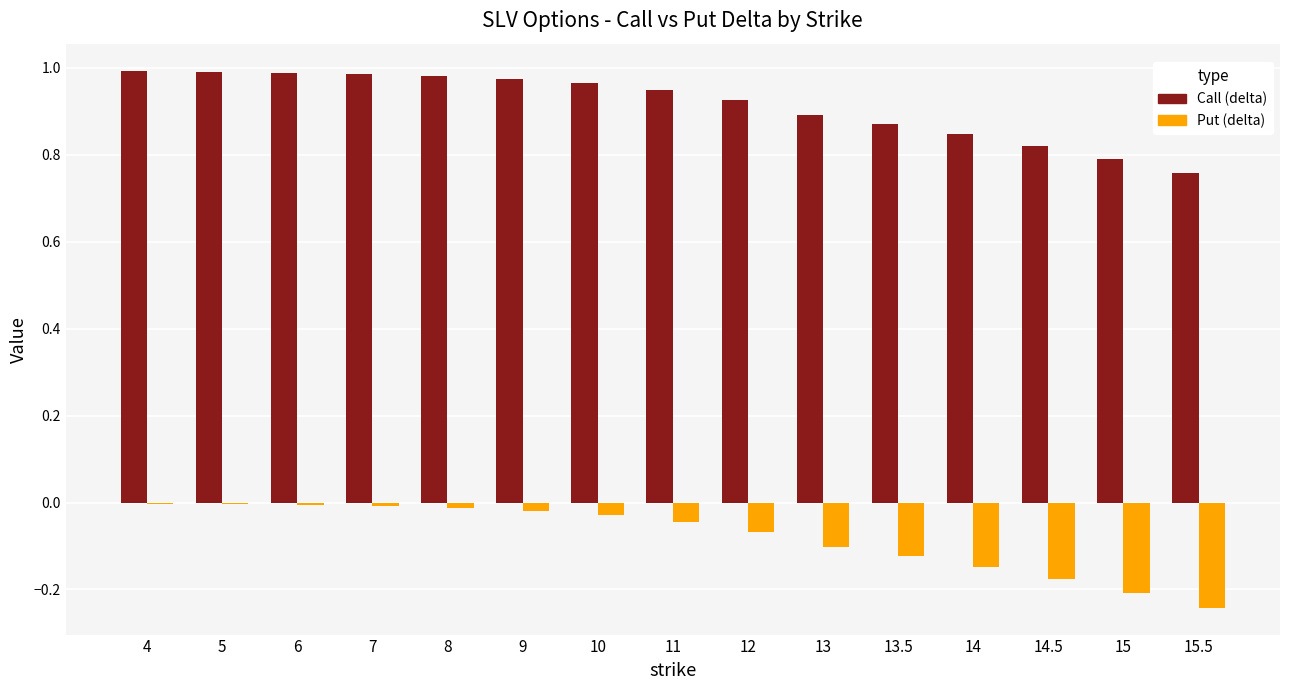

The value of Call (delta) at 4 is 1.5. True or false?

False